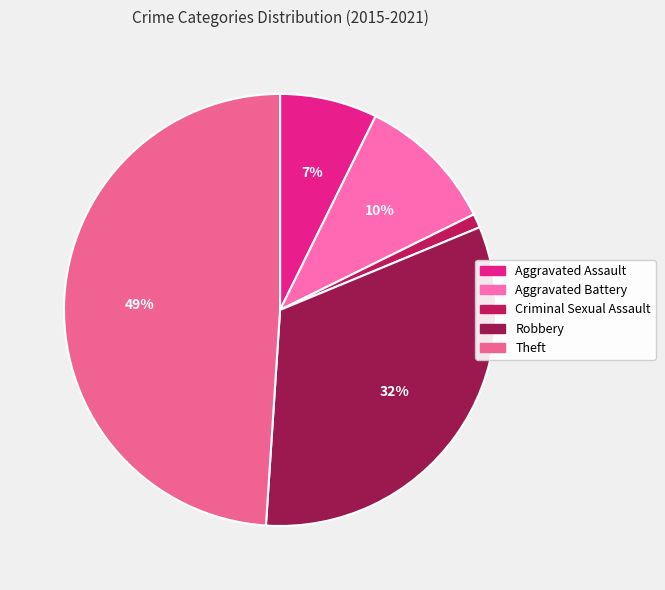

Combined, what portion of the pie is Aggravated Battery and Theft?

59.4%